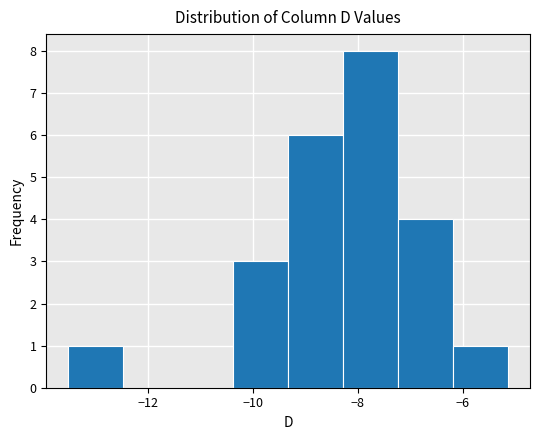

Which range on the x-axis has the tallest bar?

-8.2 to -7.2